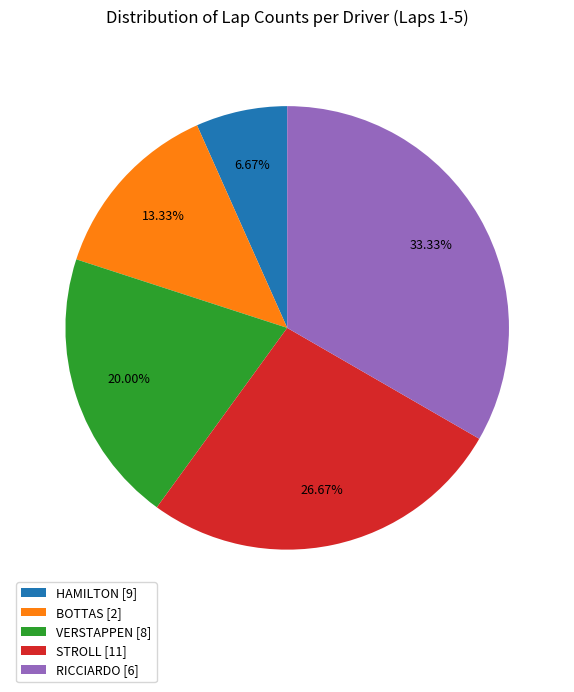

Does HAMILTON [9] represent more than half of the total?

No